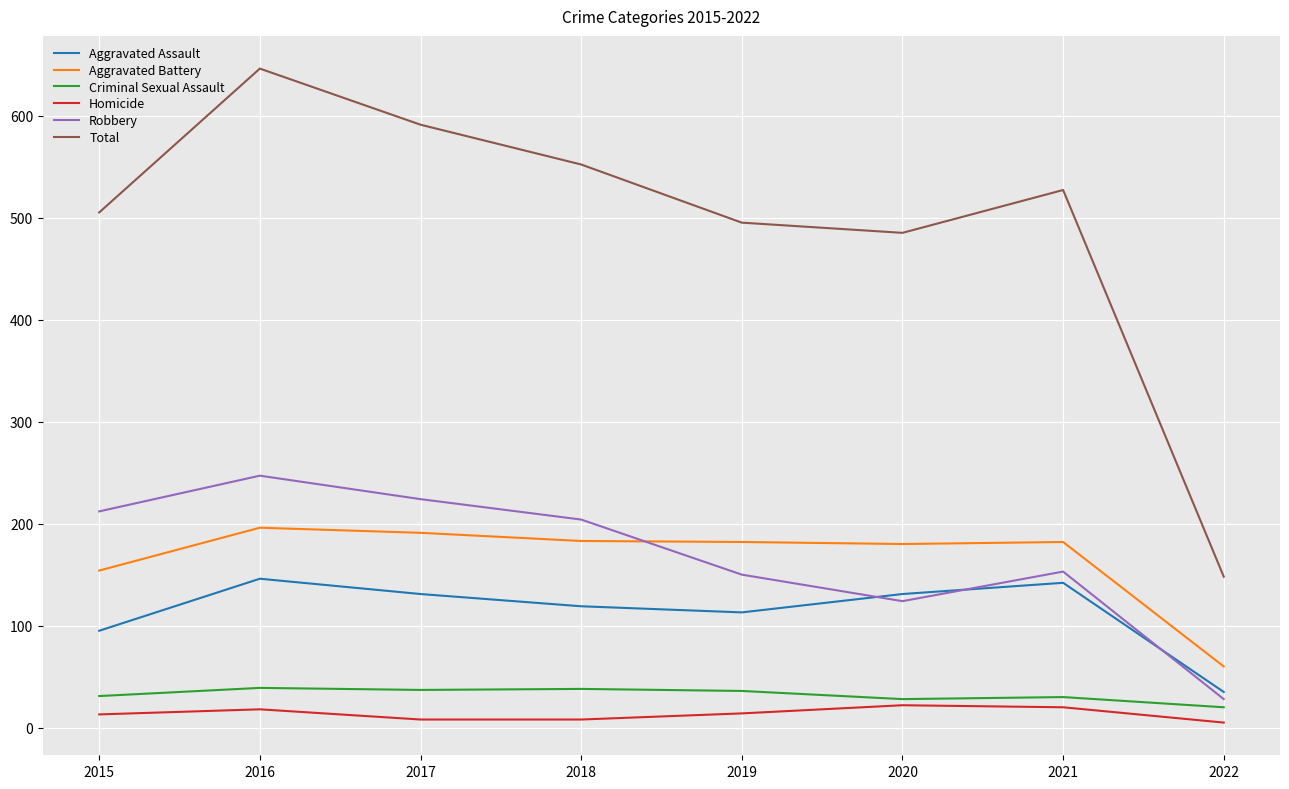

What is the highest value of the Homicide series?

22